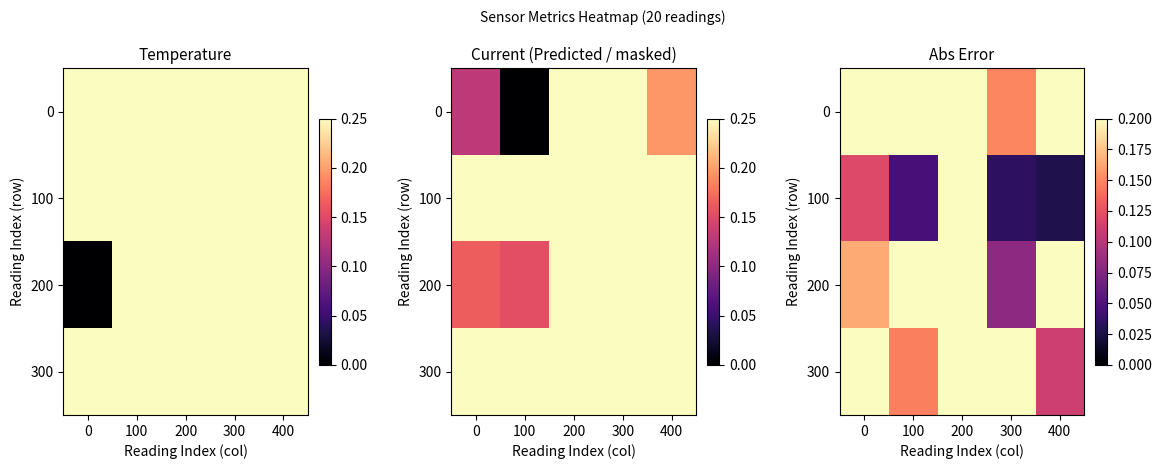

What is the spread (max minus min) of values at 300?

0.2